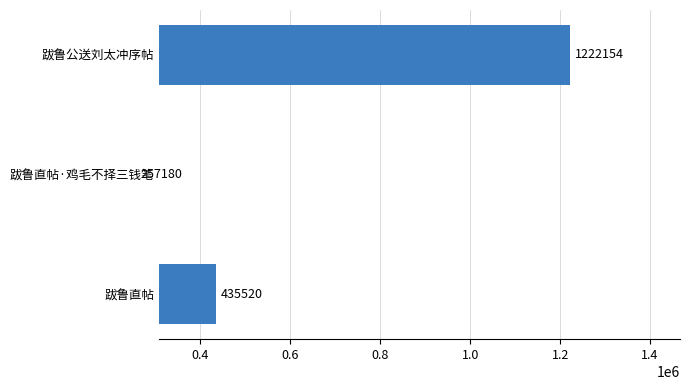

Reading left to right, list all the values displayed in this chart.

435520	257180	1222154